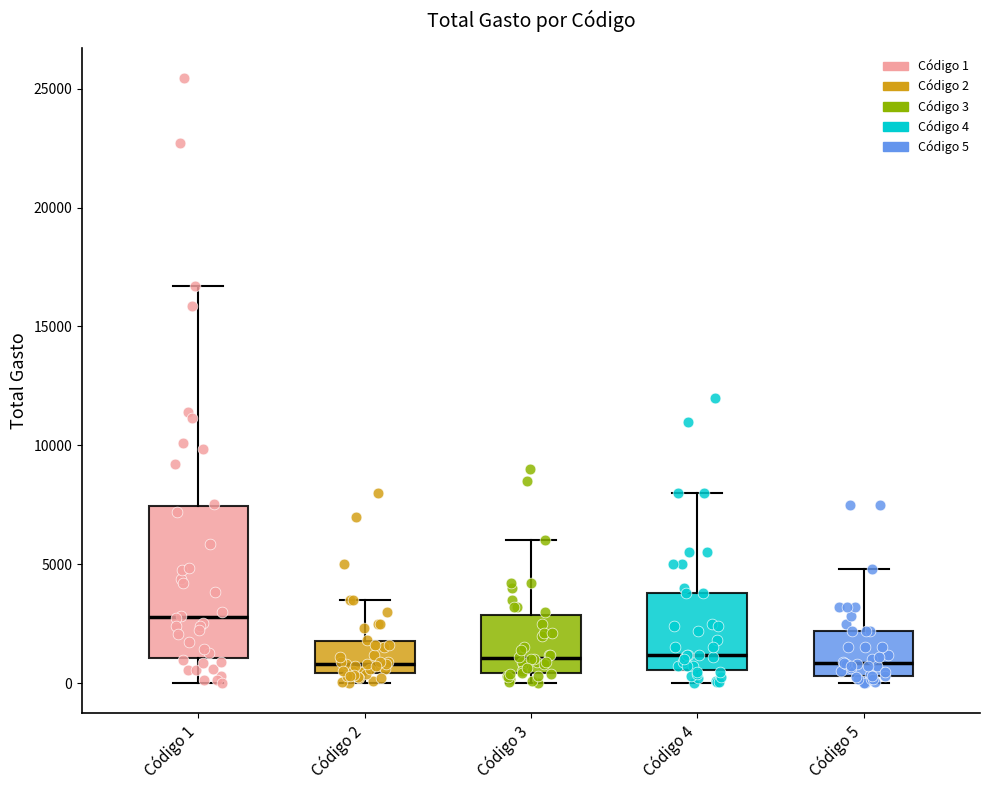

Where is the lower edge of the box for Código 2 on the y-axis? The values are not printed on the chart, so give them approximately, as read against the axis.

500